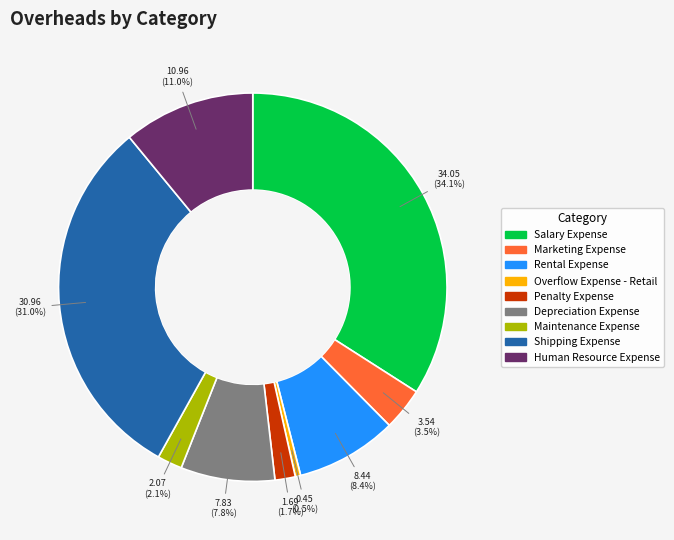

Is there a majority slice in this chart?

No